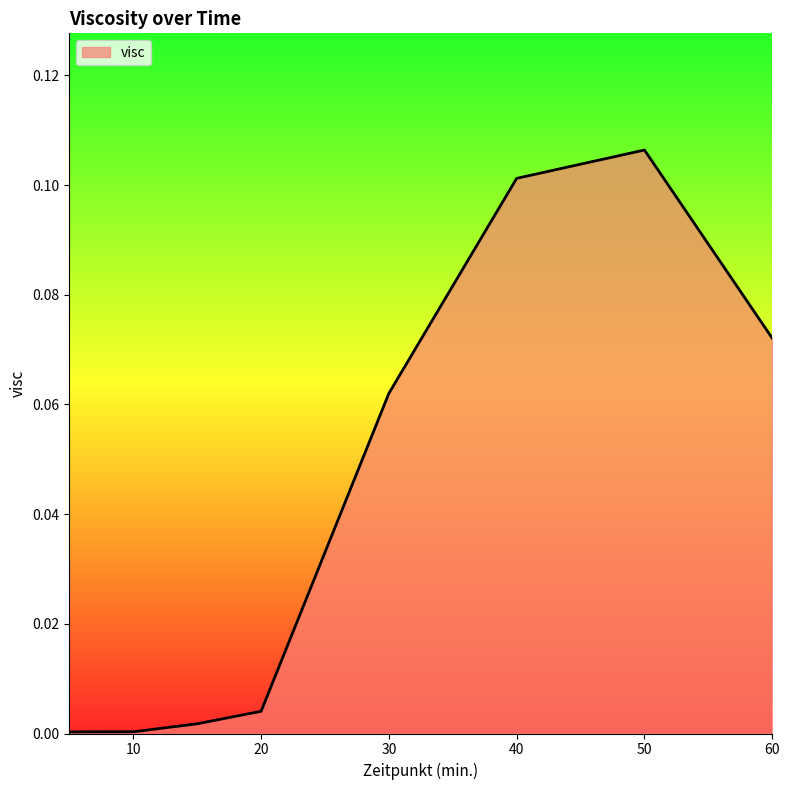

What is the sum of all values?

0.3